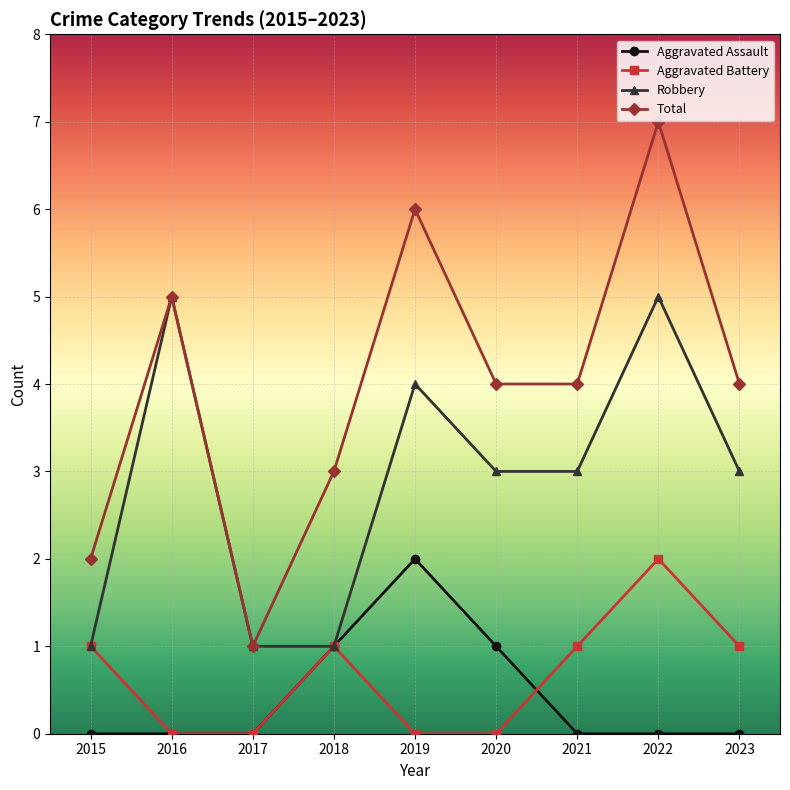

Is the value of Total at 2017 greater than the value of Aggravated Assault at 2017?

Yes